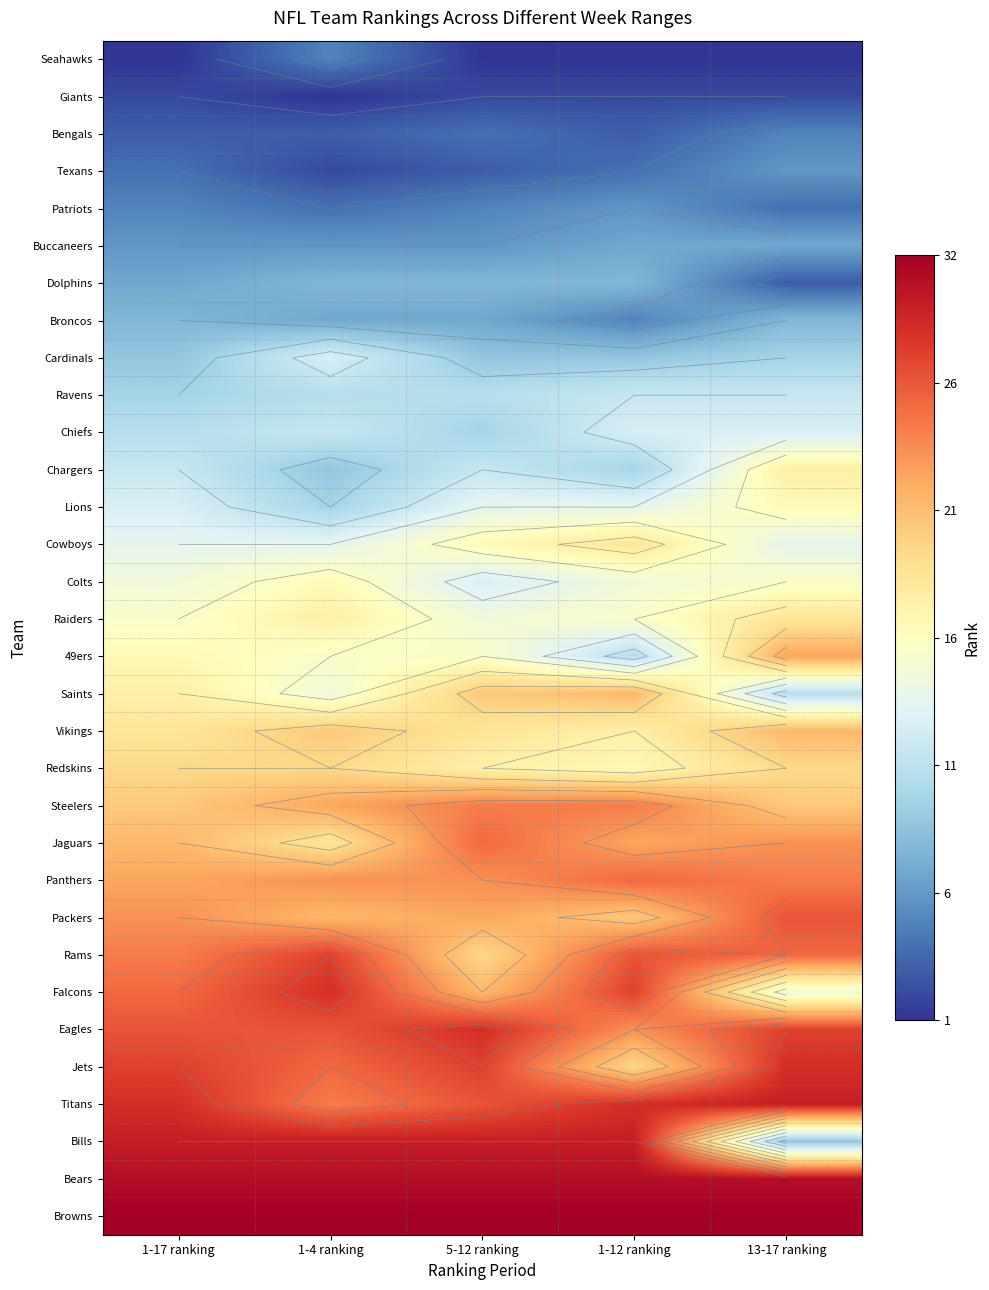

Between 1-4 ranking and 13-17 ranking, which is larger?

1-4 ranking